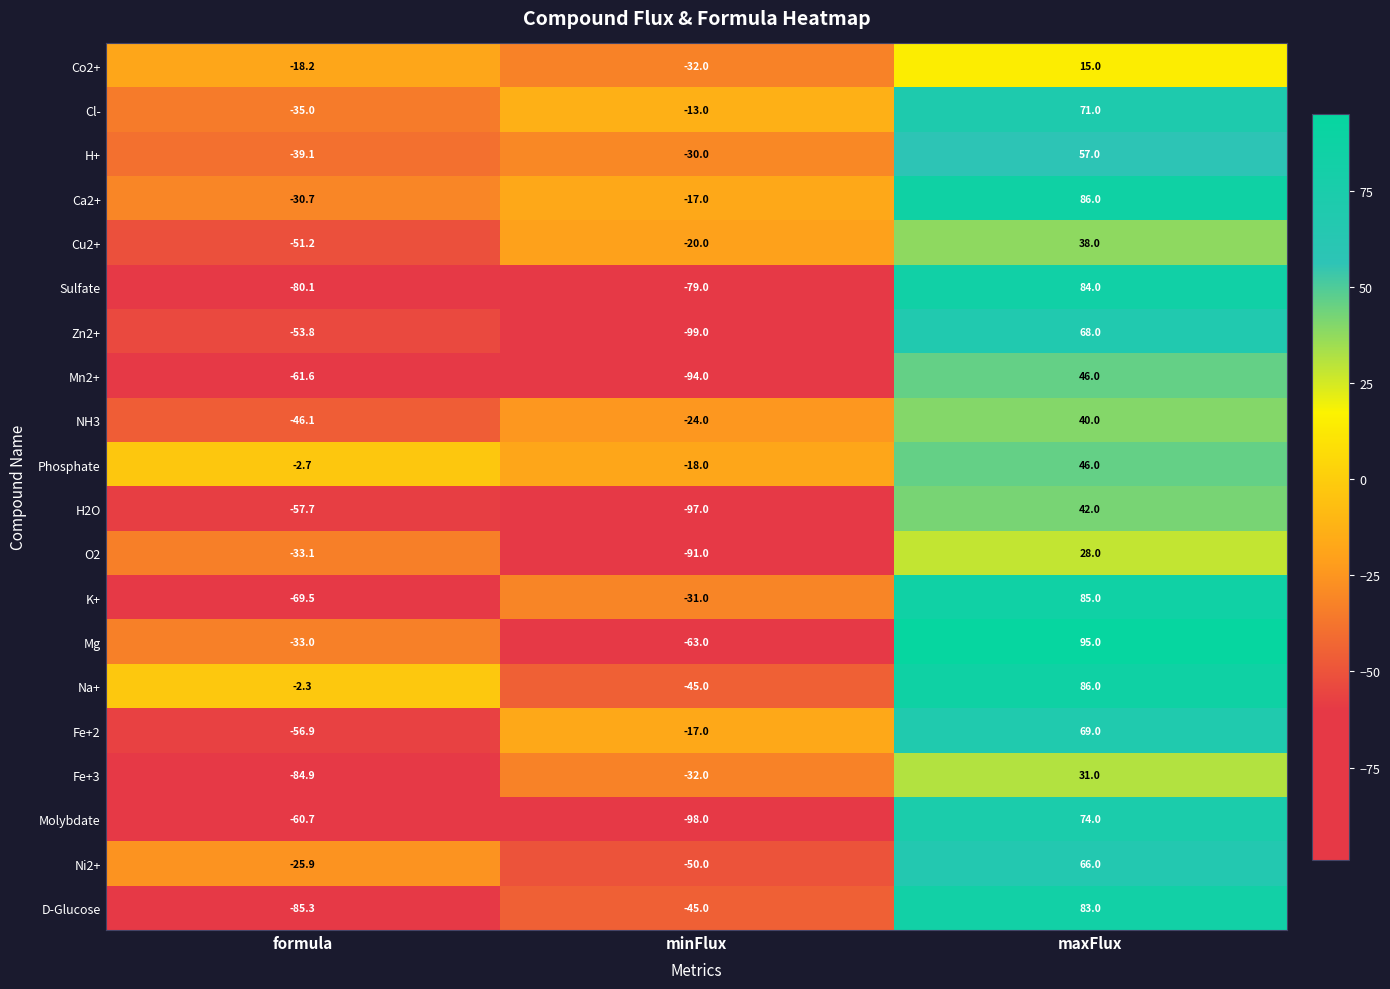

What is the sum of all Cl- values?

23.0